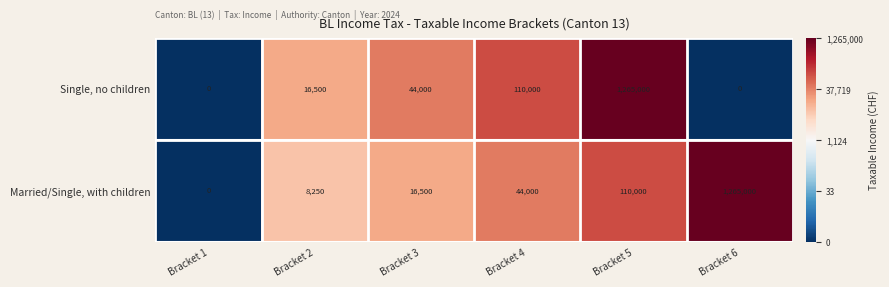

What is the difference between the second highest and minimum values in the Married/Single, with children series?

110000